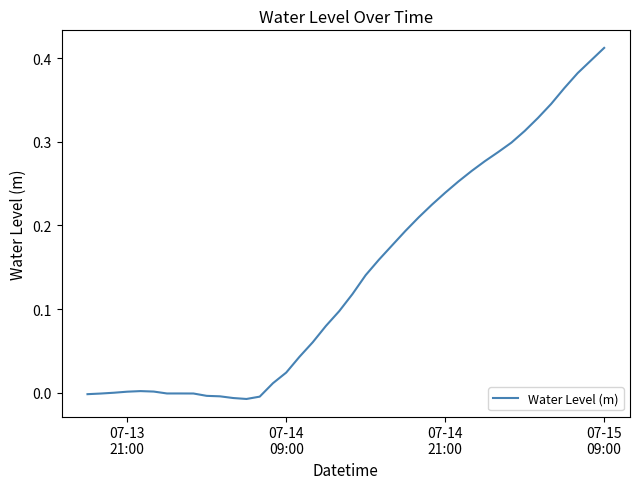

How many lines are shown in the chart?

1